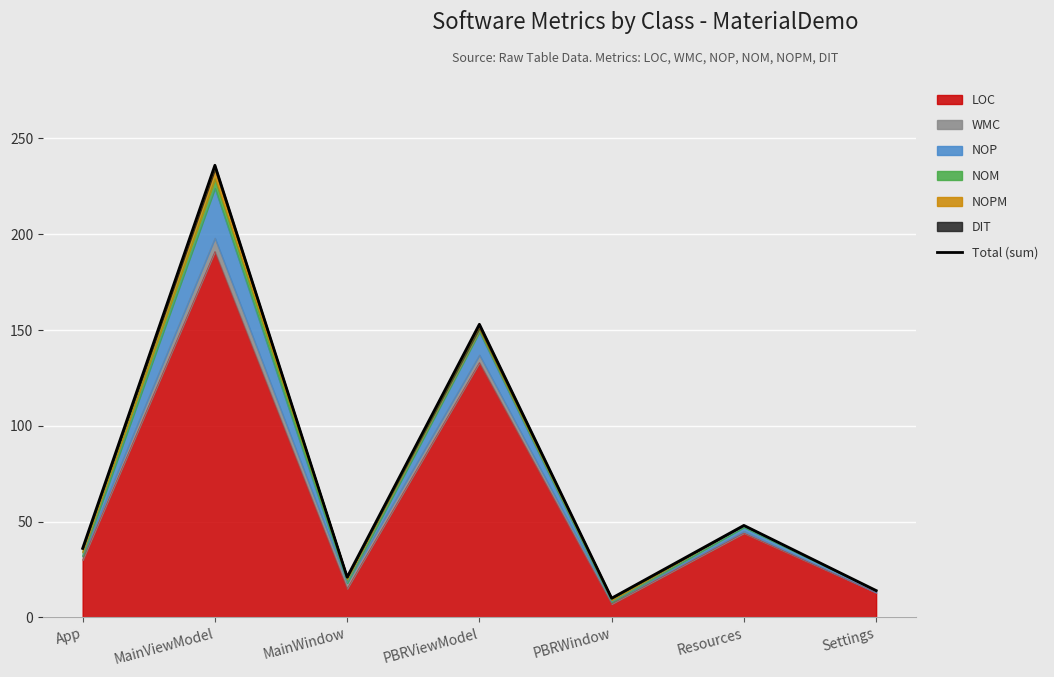

At which category does the data reach its first local peak?

MainViewModel